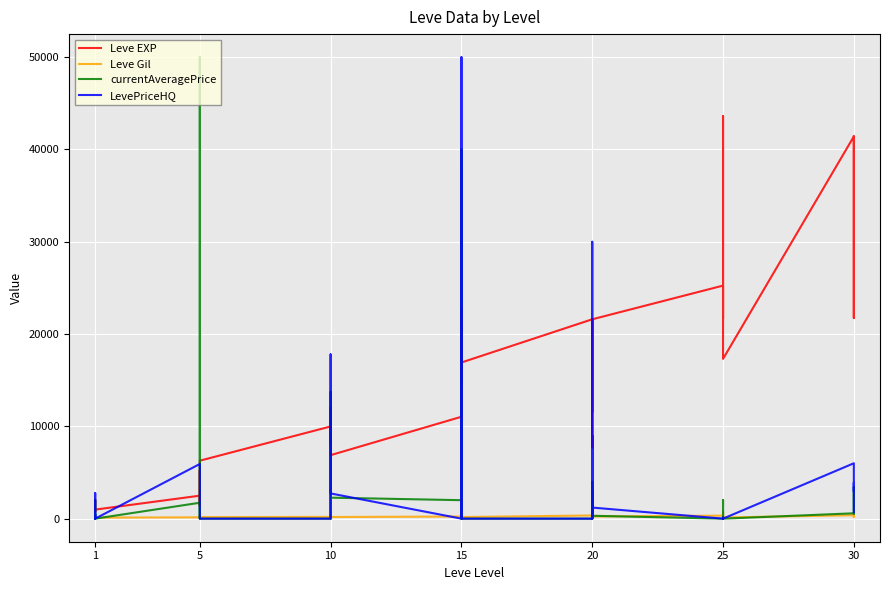

How many times do LevePriceHQ and currentAveragePrice cross each other?

4